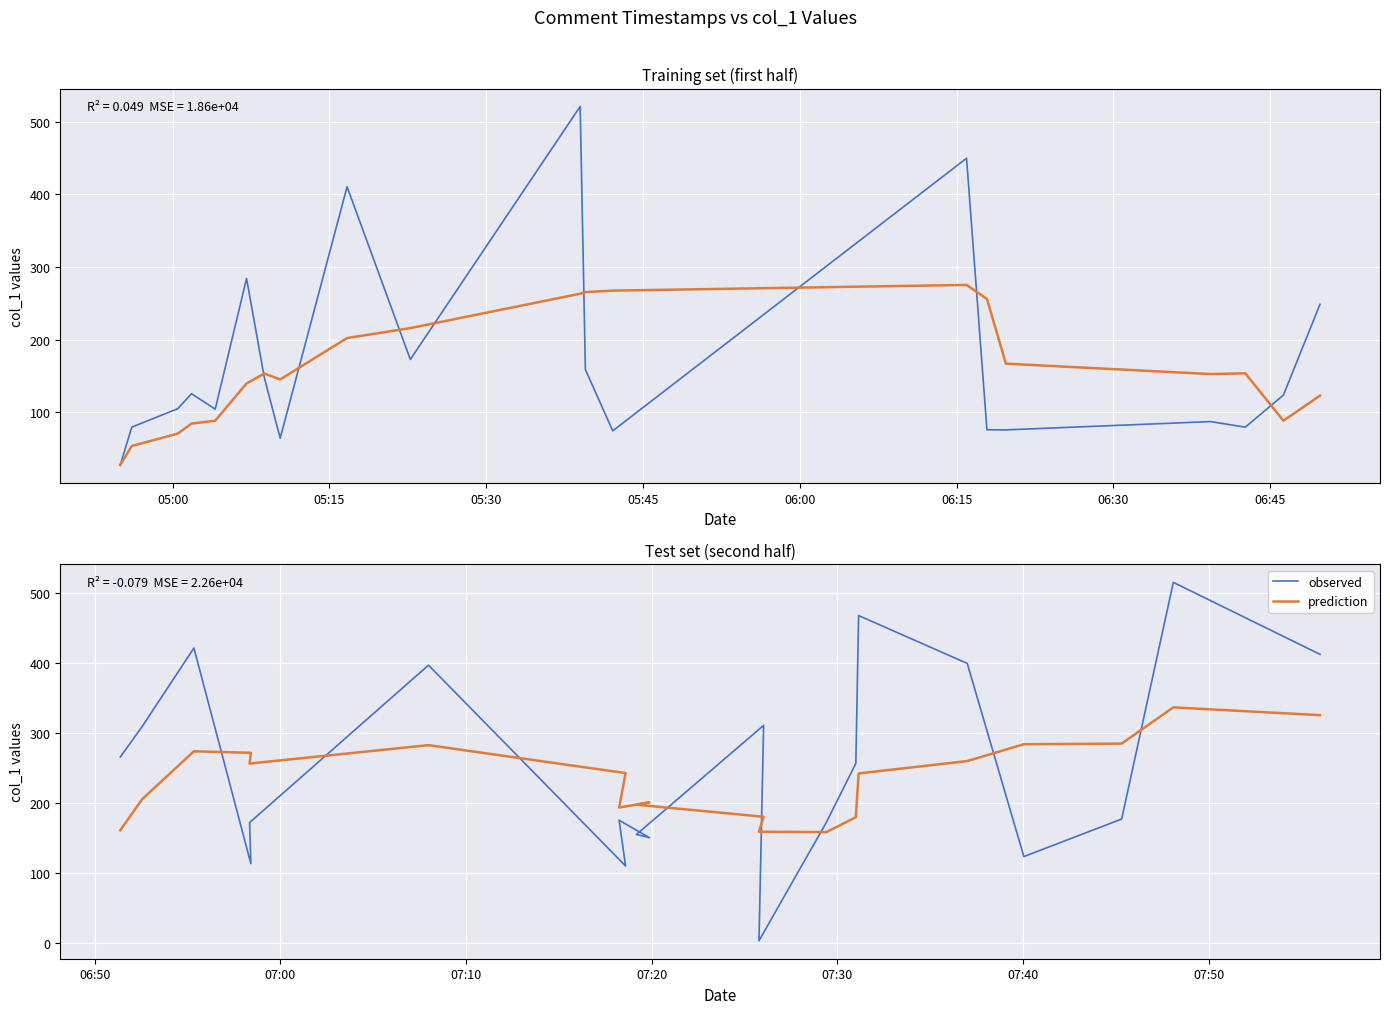

In prediction, how many points are higher than both neighbors (excluding endpoints)?

4